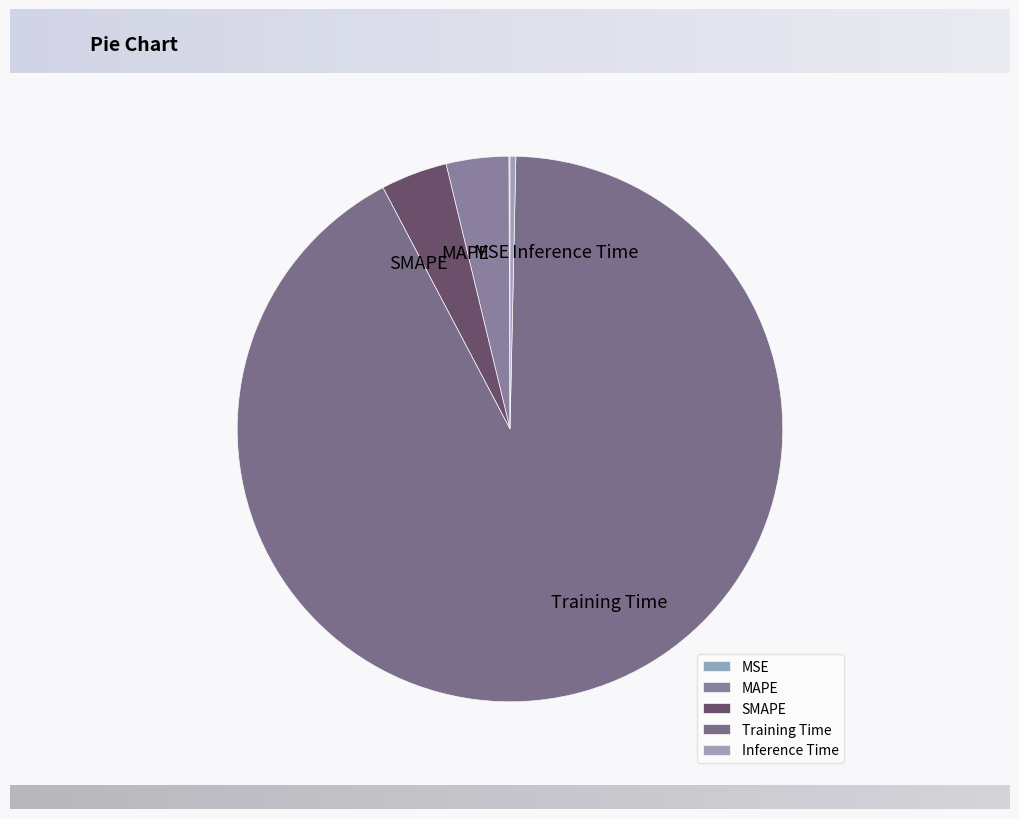

Which slice represents more than half of the pie?

Training Time